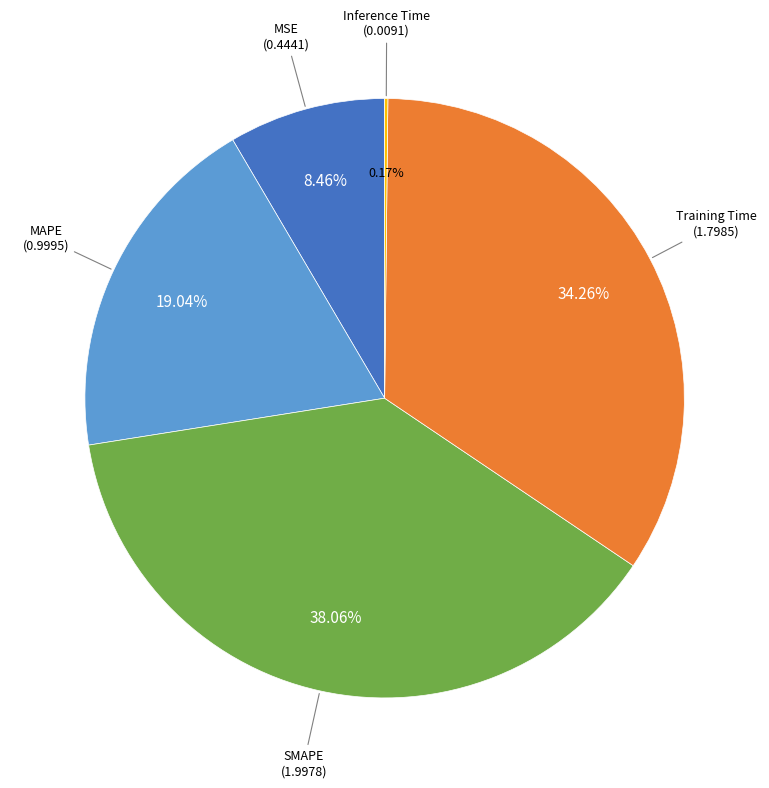

Is there a majority slice in this chart?

No